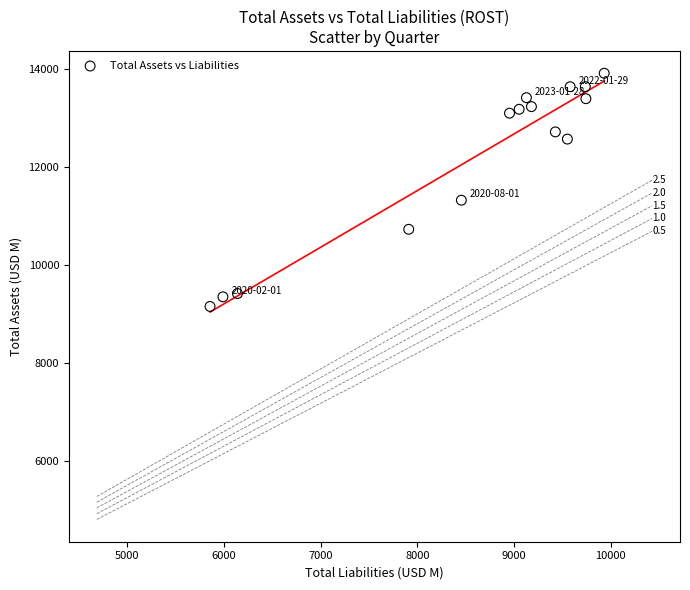

What Y value in the scatter plot is closest to 11533?

11322.2